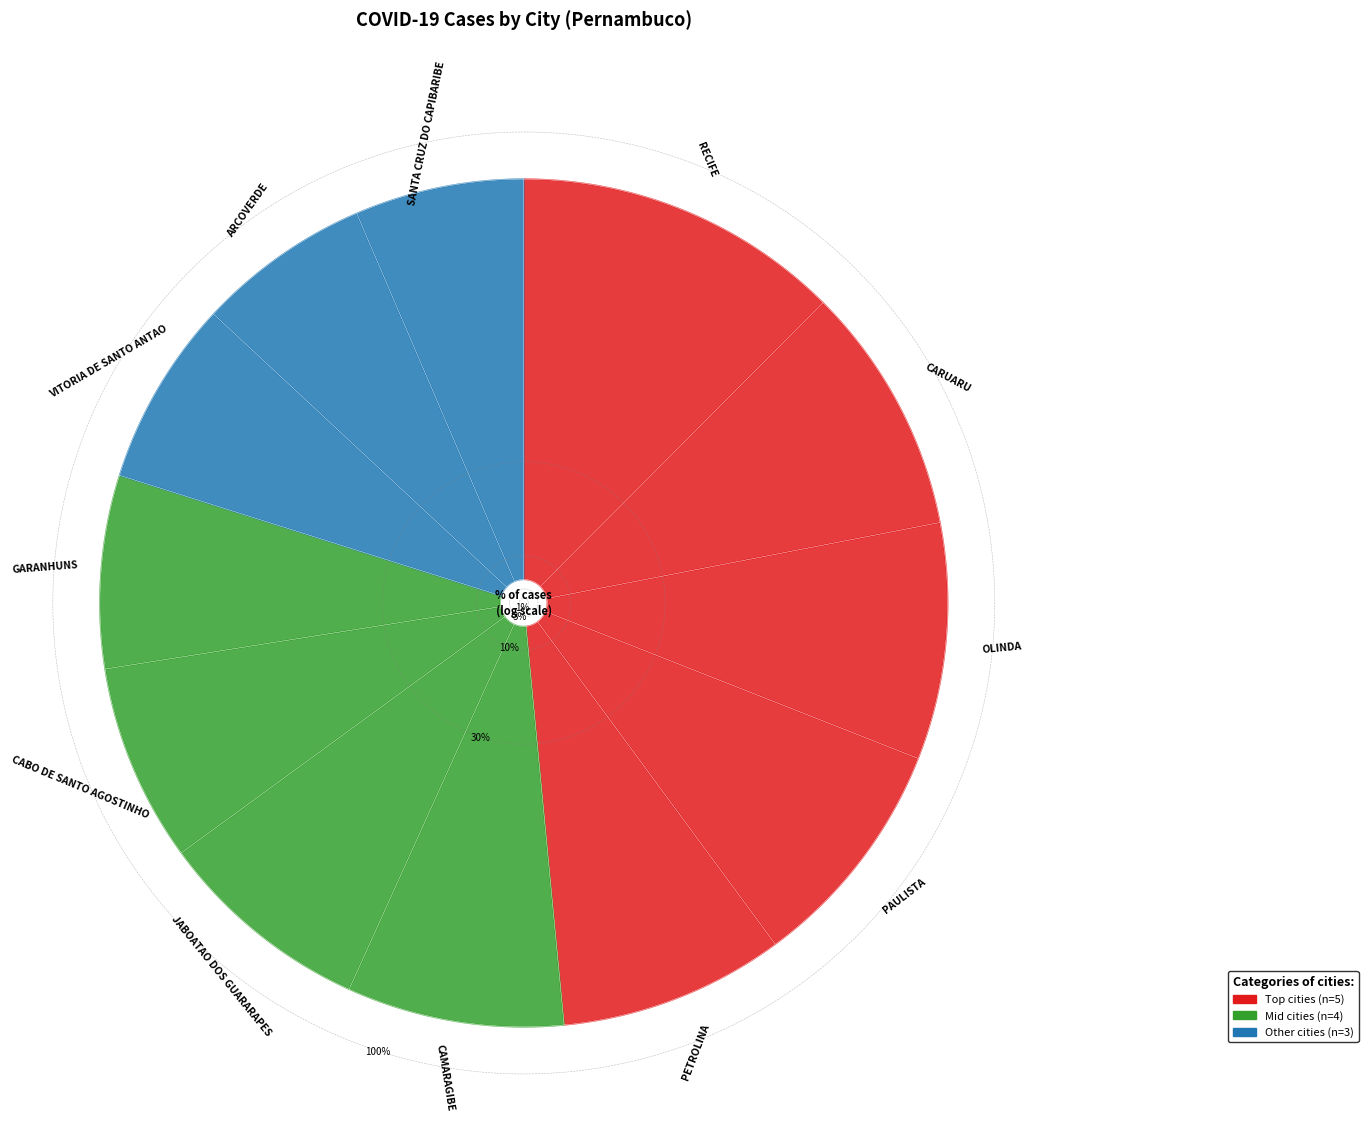

To the nearest percent, what portion does RECIFE represent?

63%